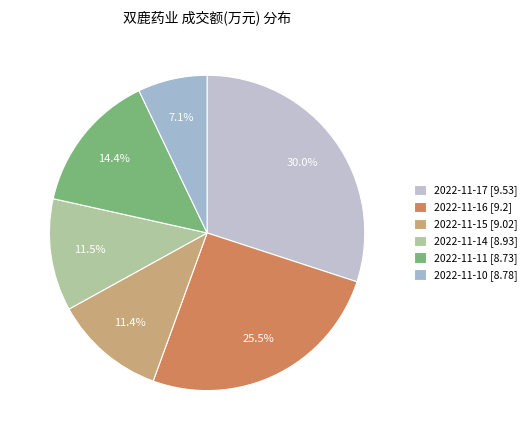

Combined, what portion of the pie is 2022-11-15 and 2022-11-10?

18.5%